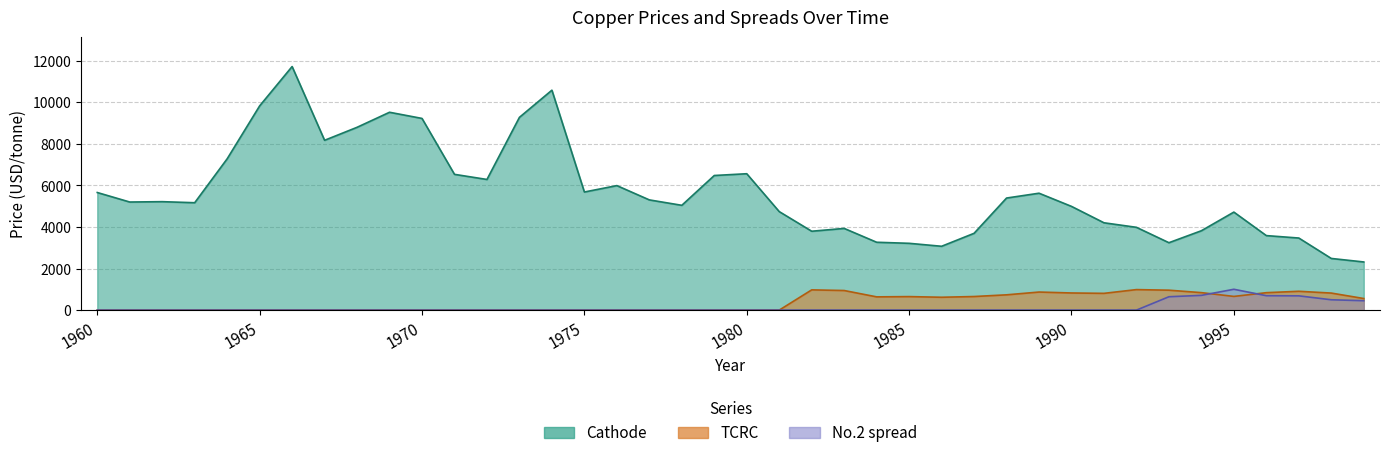

Which has a higher value, 1994 or 1973?

1973